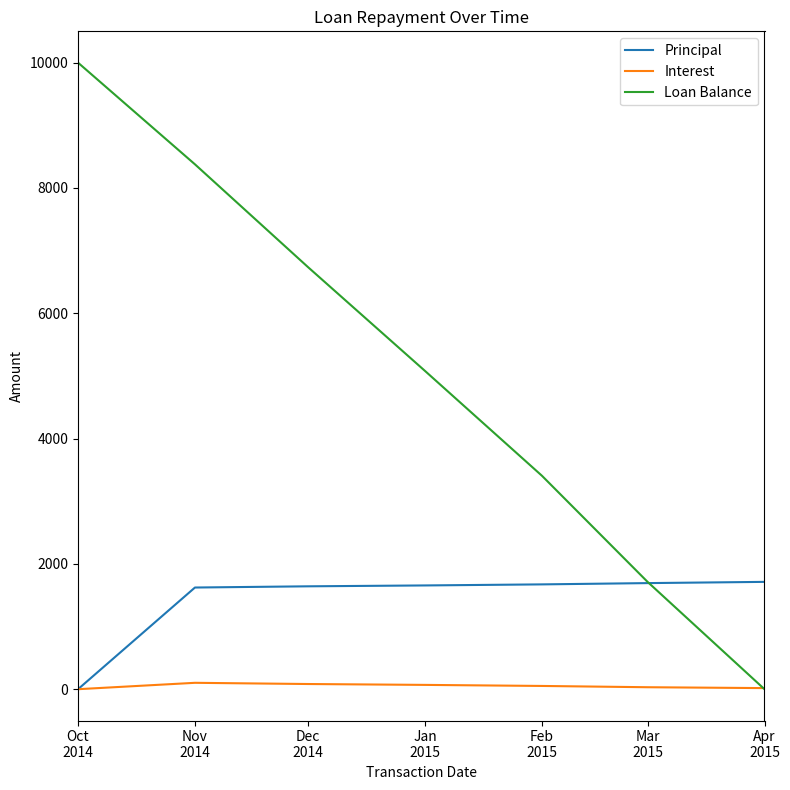

Rank the series at Dec
2014 from lowest to highest value.

Interest, Principal, Loan Balance